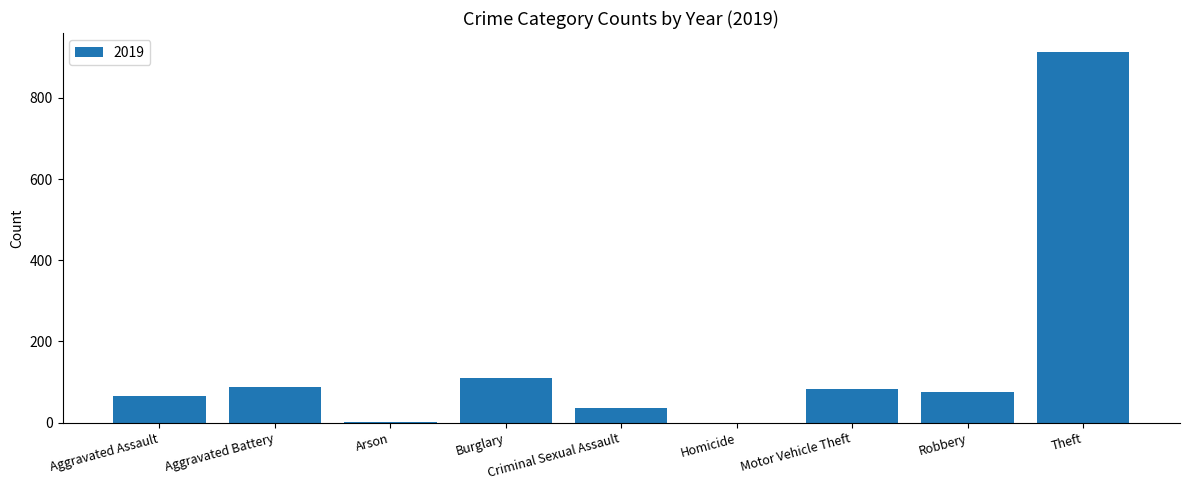

At which label is the value closest to 457?

Burglary